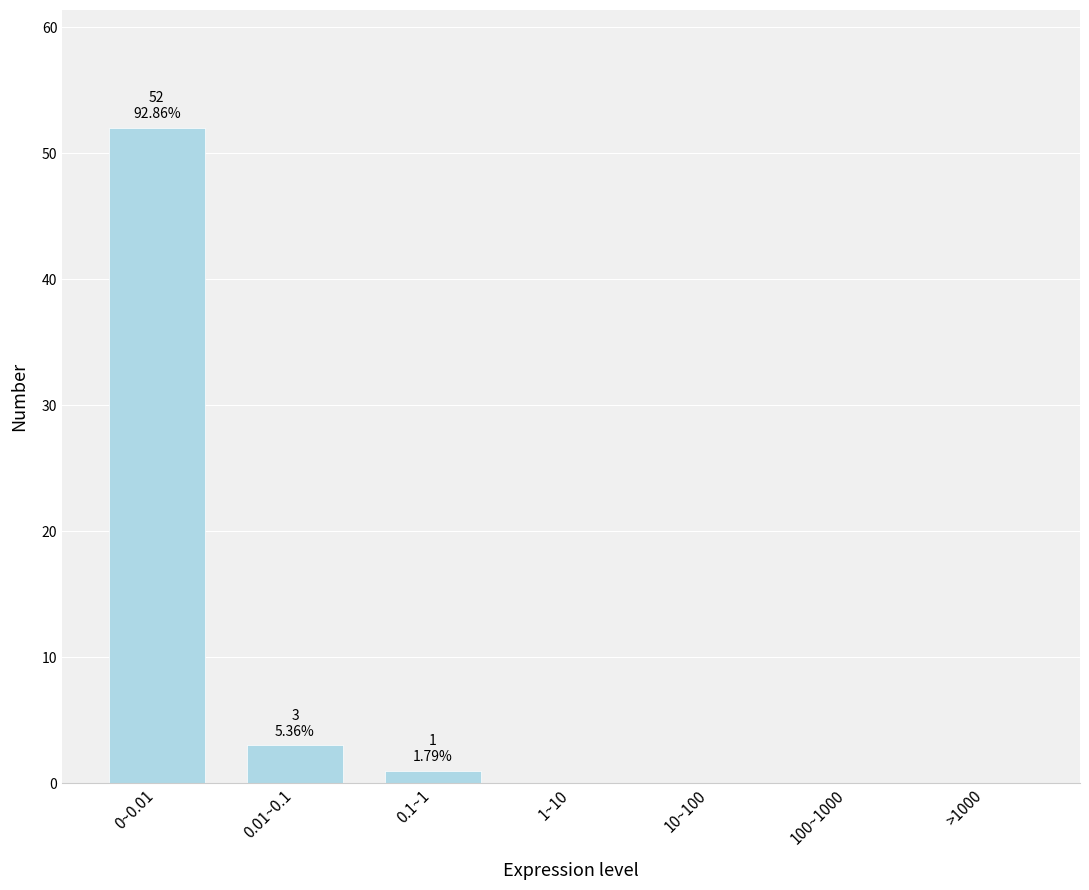

Reading right to left, transcribe all the data shown in this chart.

>1000=0	100~1000=0	10~100=0	1~10=0	0.1~1=1	0.01~0.1=3	0~0.01=52